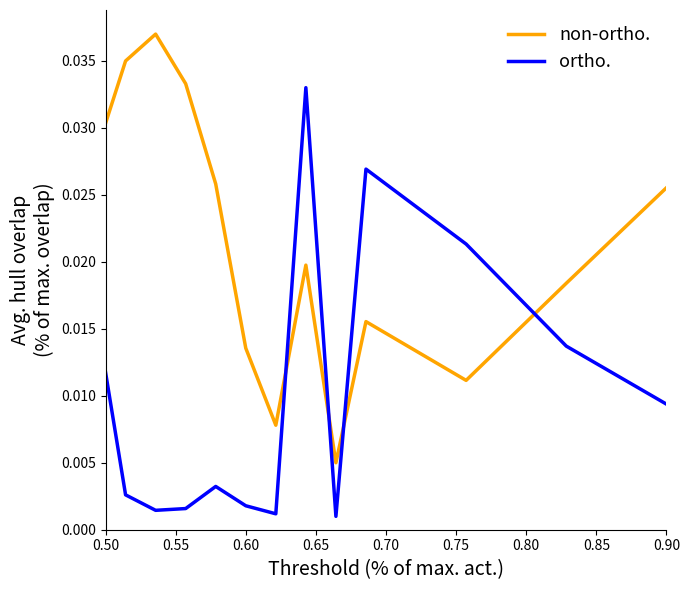

Which series has the largest total across all categories?

non-ortho.